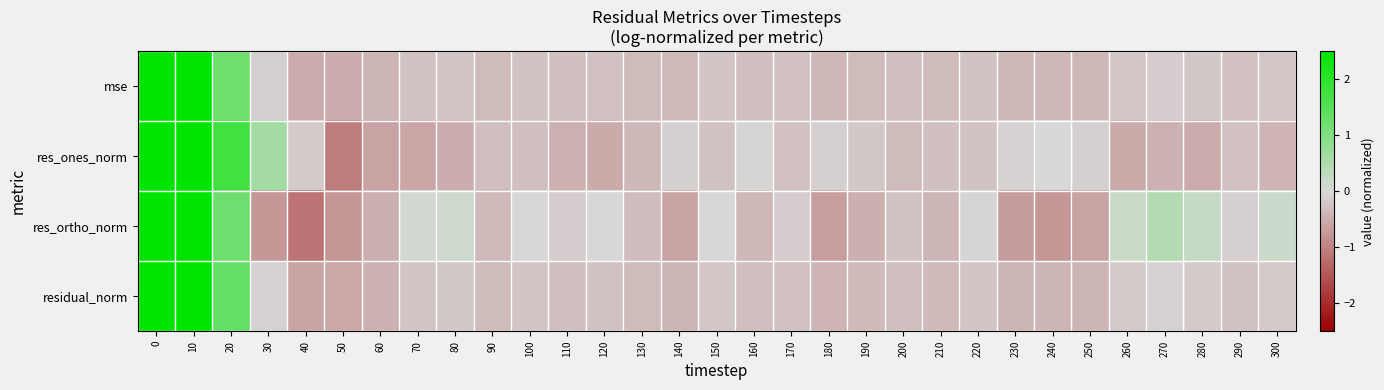

What is the difference between the highest and lowest values at 210?

0.1